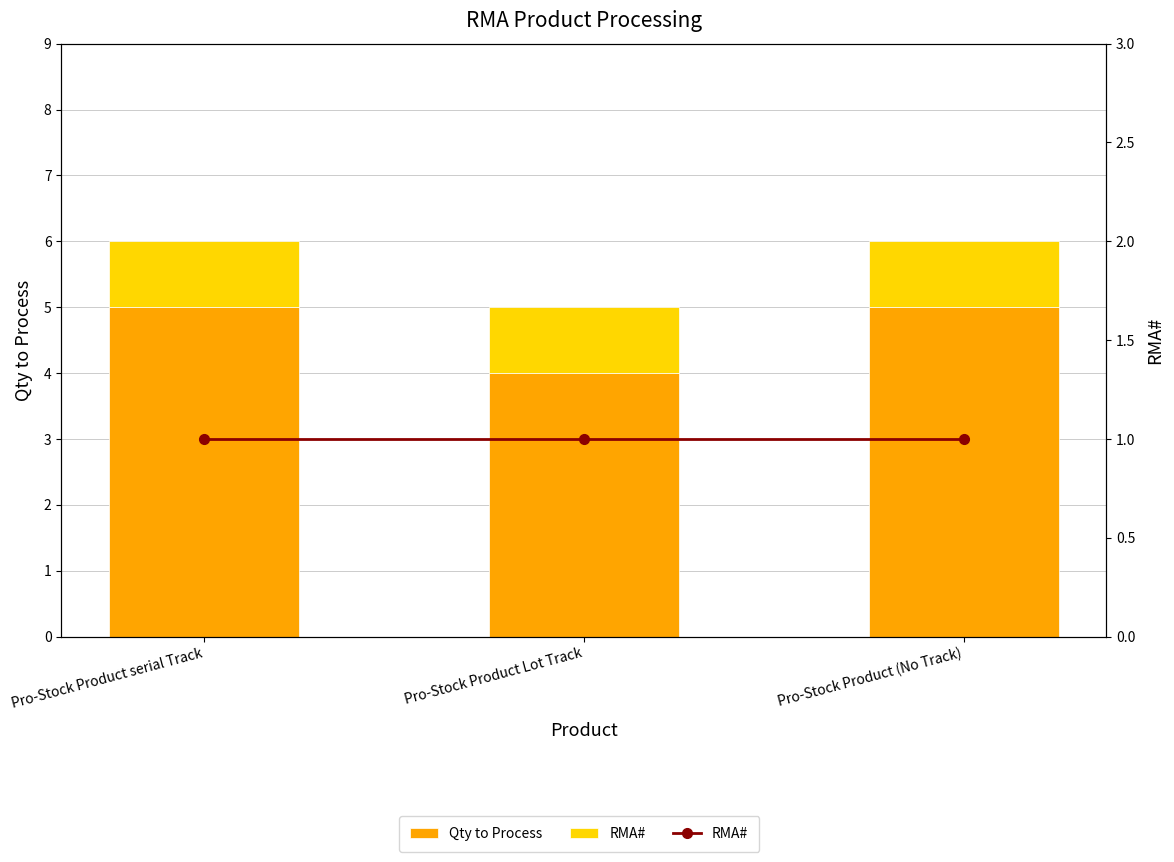

How many groups of bars are there?

3